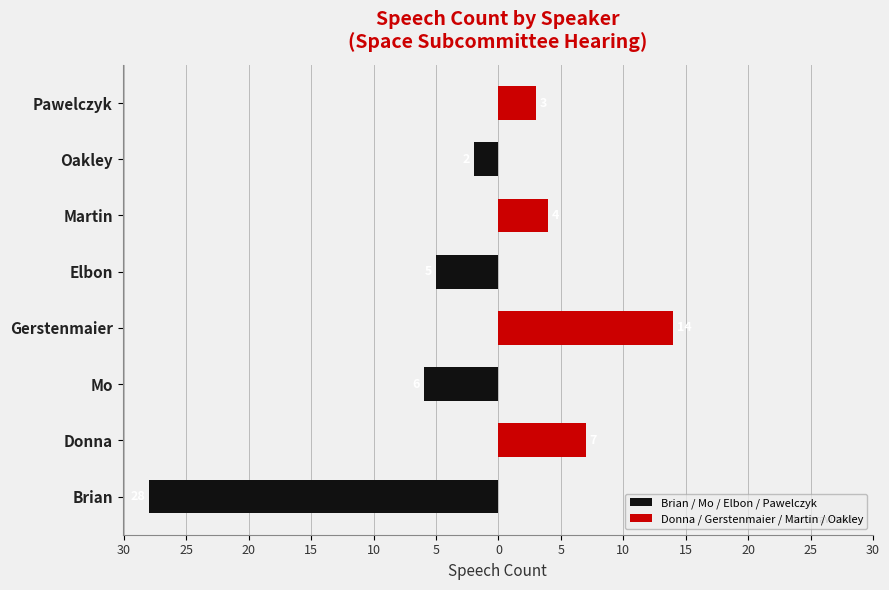

Which series has the widest spread of values?

Brian / Mo / Elbon / Pawelczyk